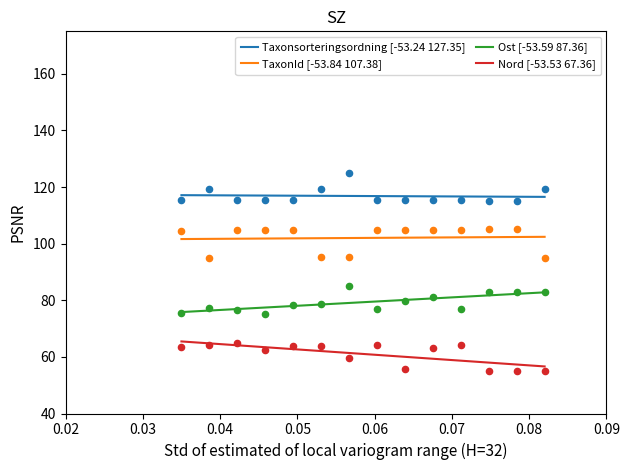

Which series has the widest spread of Y values?

Nord [-53.53 67.36]